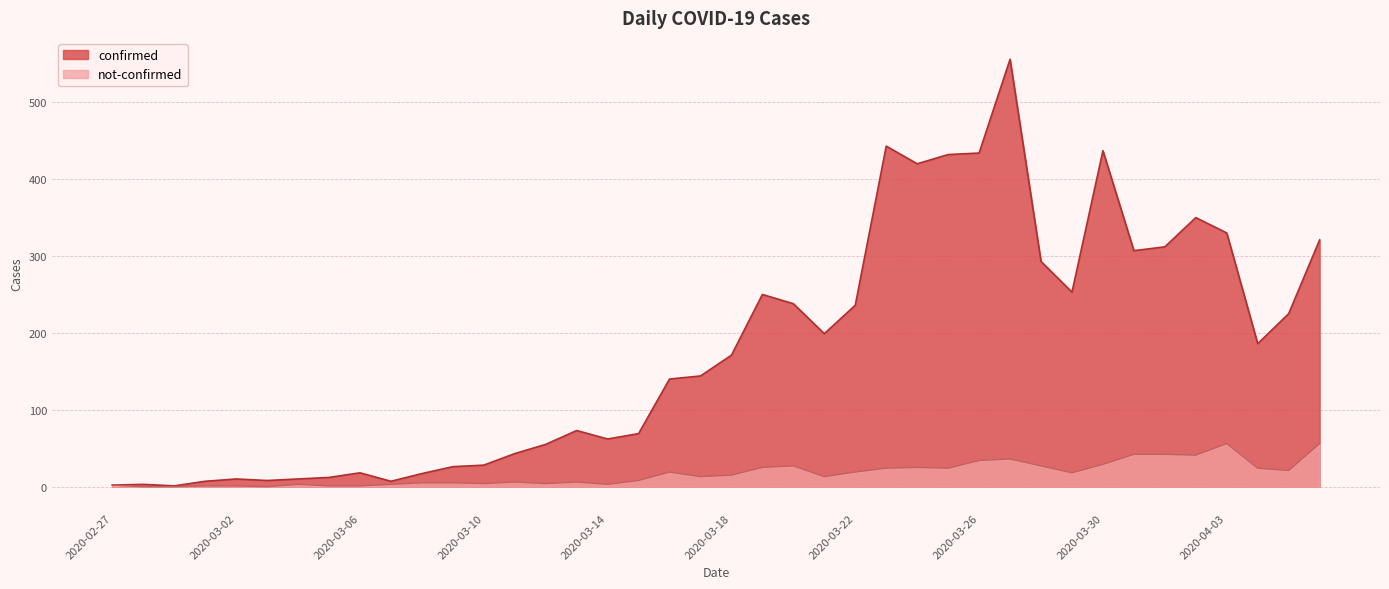

Which has a higher value, 2020-03-21 or 2020-04-04?

2020-03-21